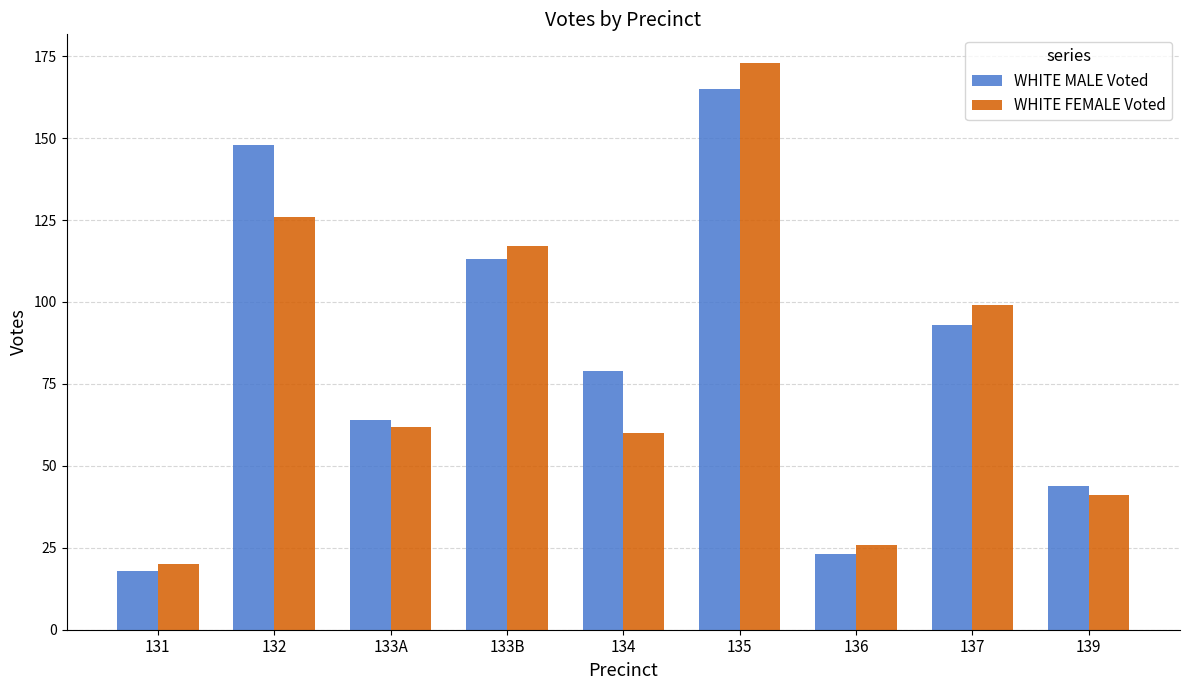

Rank the series by their average value, from highest to lowest.

WHITE MALE Voted, WHITE FEMALE Voted